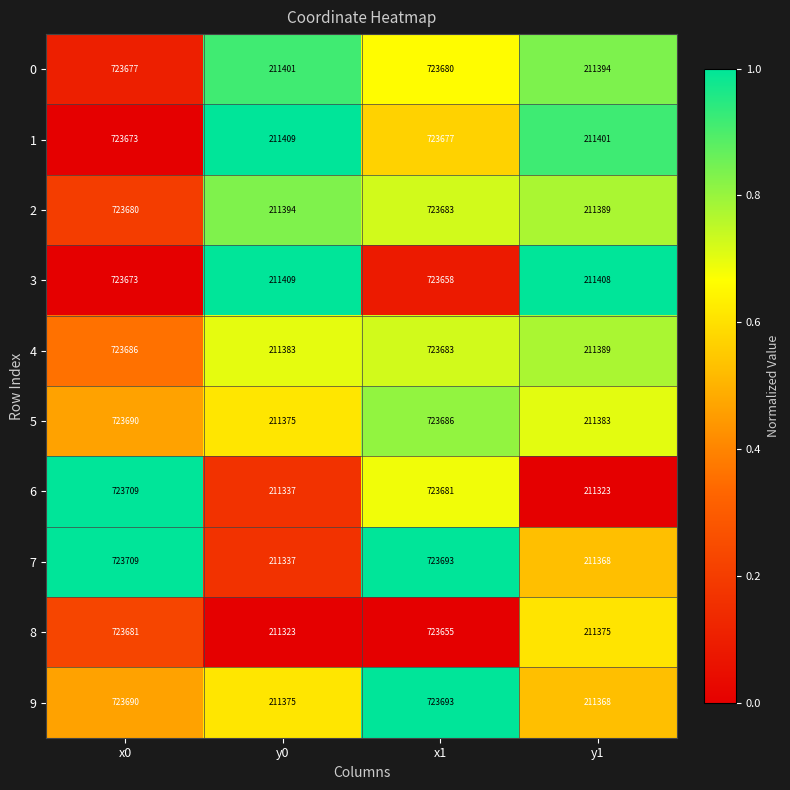

How many distinct data groups are displayed?

10